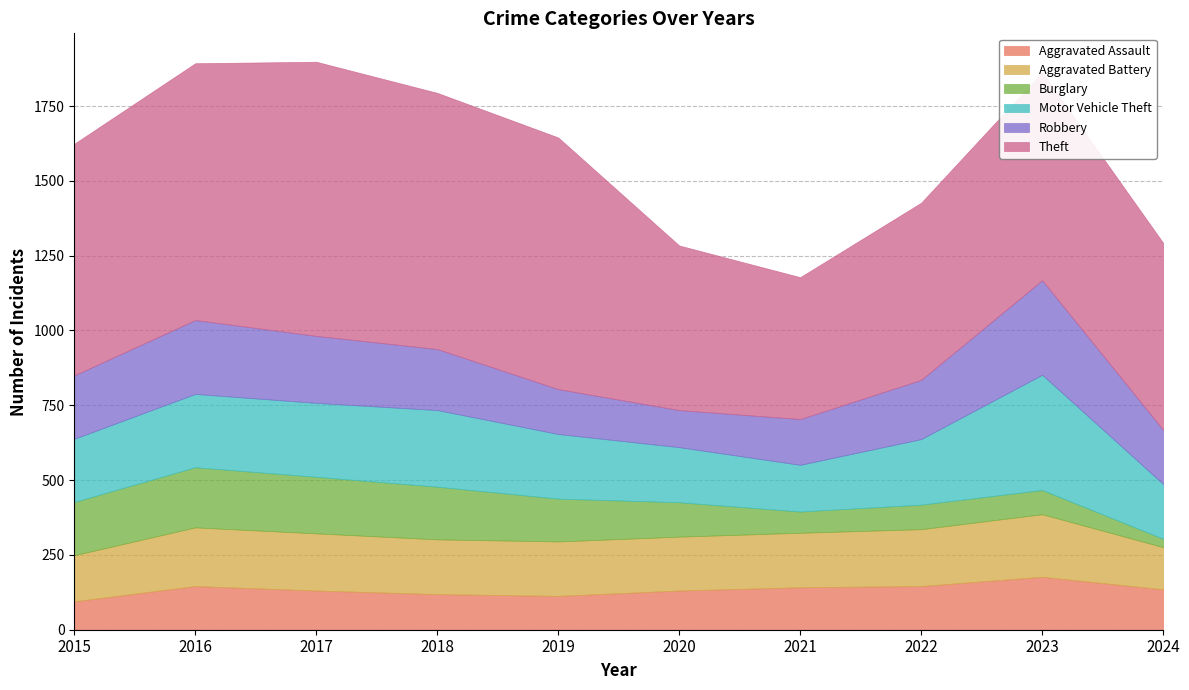

Reading right to left, what are all the values shown in this chart?

Aggravated Assault: 2024=135	2023=177	2022=146	2021=142	2020=131	2019=113	2018=119	2017=131	2016=146	2015=95
Aggravated Battery: 2024=141	2023=209	2022=190	2021=182	2020=180	2019=182	2018=183	2017=191	2016=196	2015=154
Burglary: 2024=28	2023=81	2022=82	2021=71	2020=115	2019=143	2018=176	2017=189	2016=201	2015=178
Motor Vehicle Theft: 2024=183	2023=385	2022=219	2021=156	2020=184	2019=216	2018=256	2017=247	2016=245	2015=211
Robbery: 2024=181	2023=316	2022=198	2021=153	2020=124	2019=150	2018=204	2017=224	2016=247	2015=212
Theft: 2024=625	2023=695	2022=592	2021=474	2020=550	2019=841	2018=856	2017=916	2016=858	2015=774